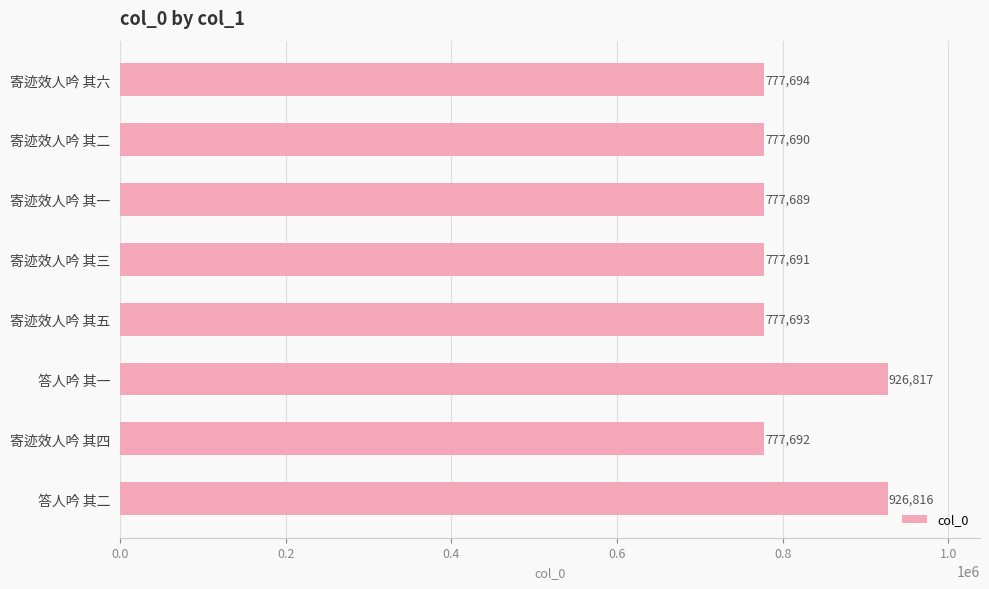

Which label corresponds to the largest value in the chart?

答人吟 其一